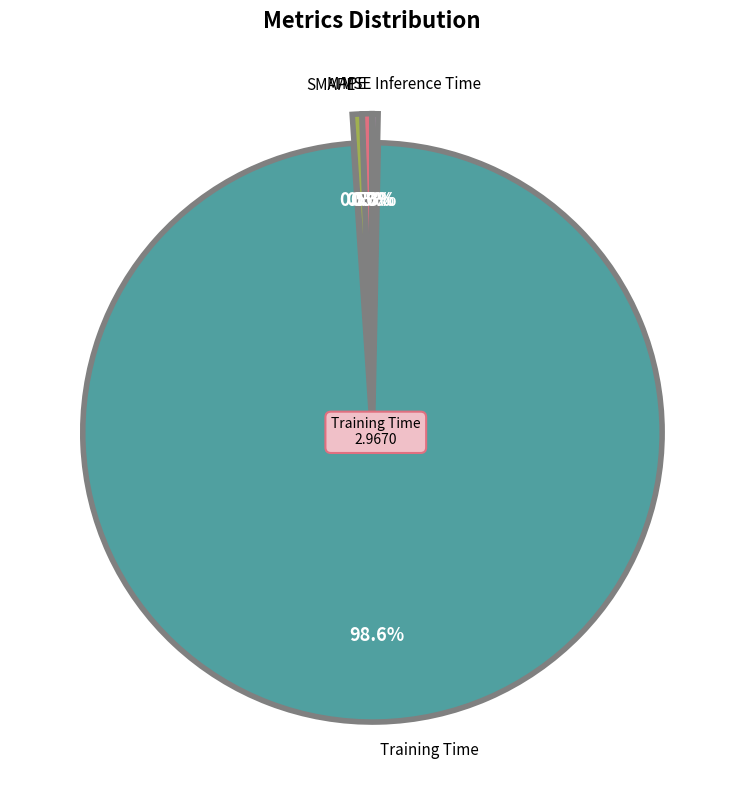

How much of the chart is everything except MAPE?

99.5%